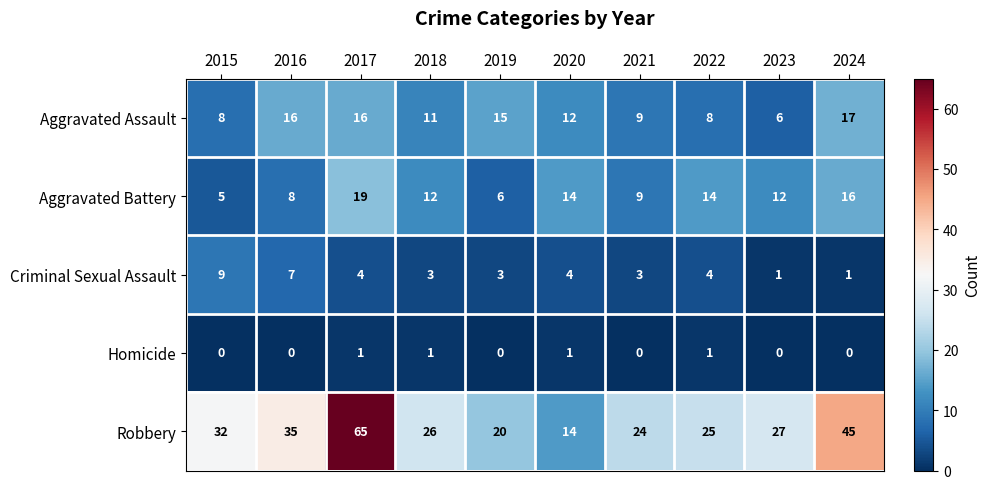

List the series in order of their peak value, highest first.

Robbery, Aggravated Battery, Aggravated Assault, Criminal Sexual Assault, Homicide